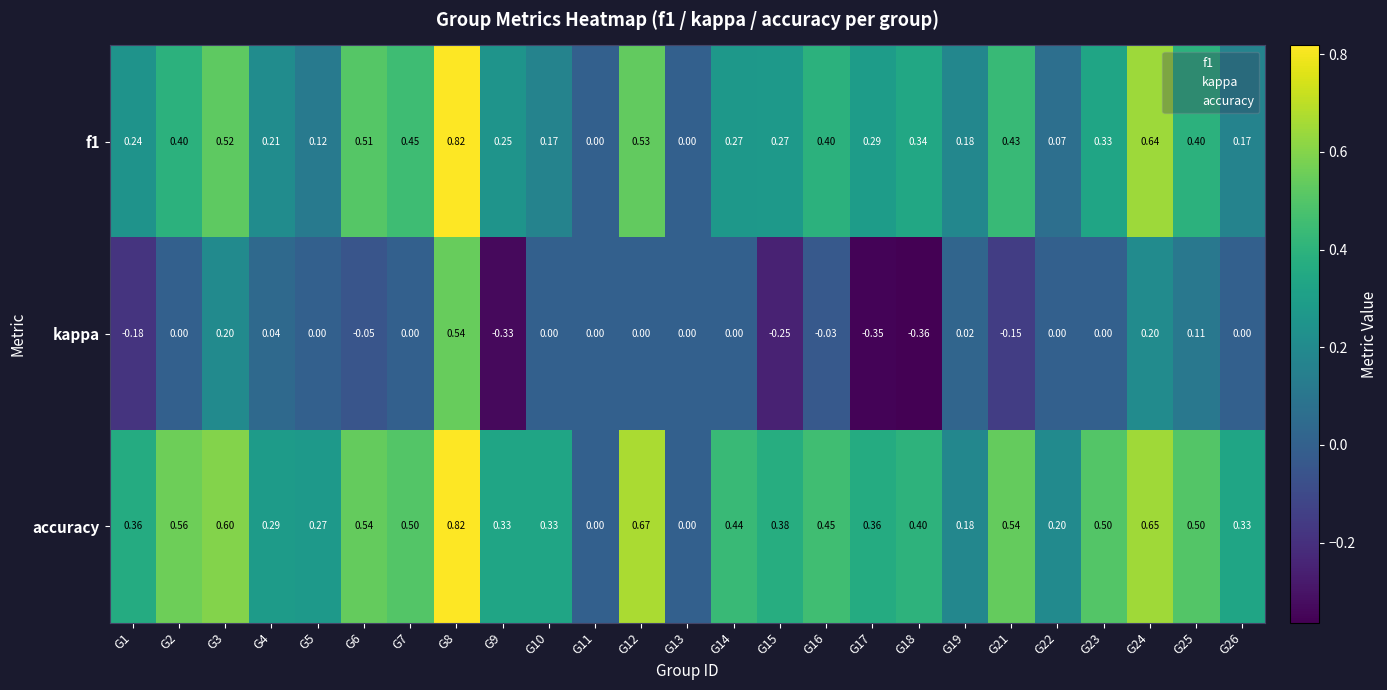

How many data points does each series have?

25